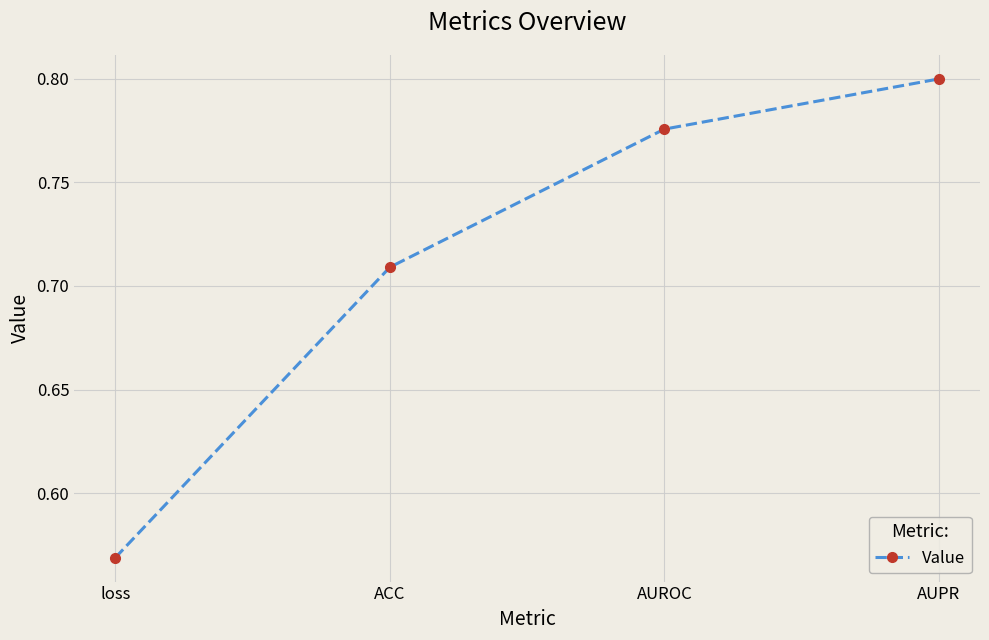

At which label is the value closest to 0?

loss